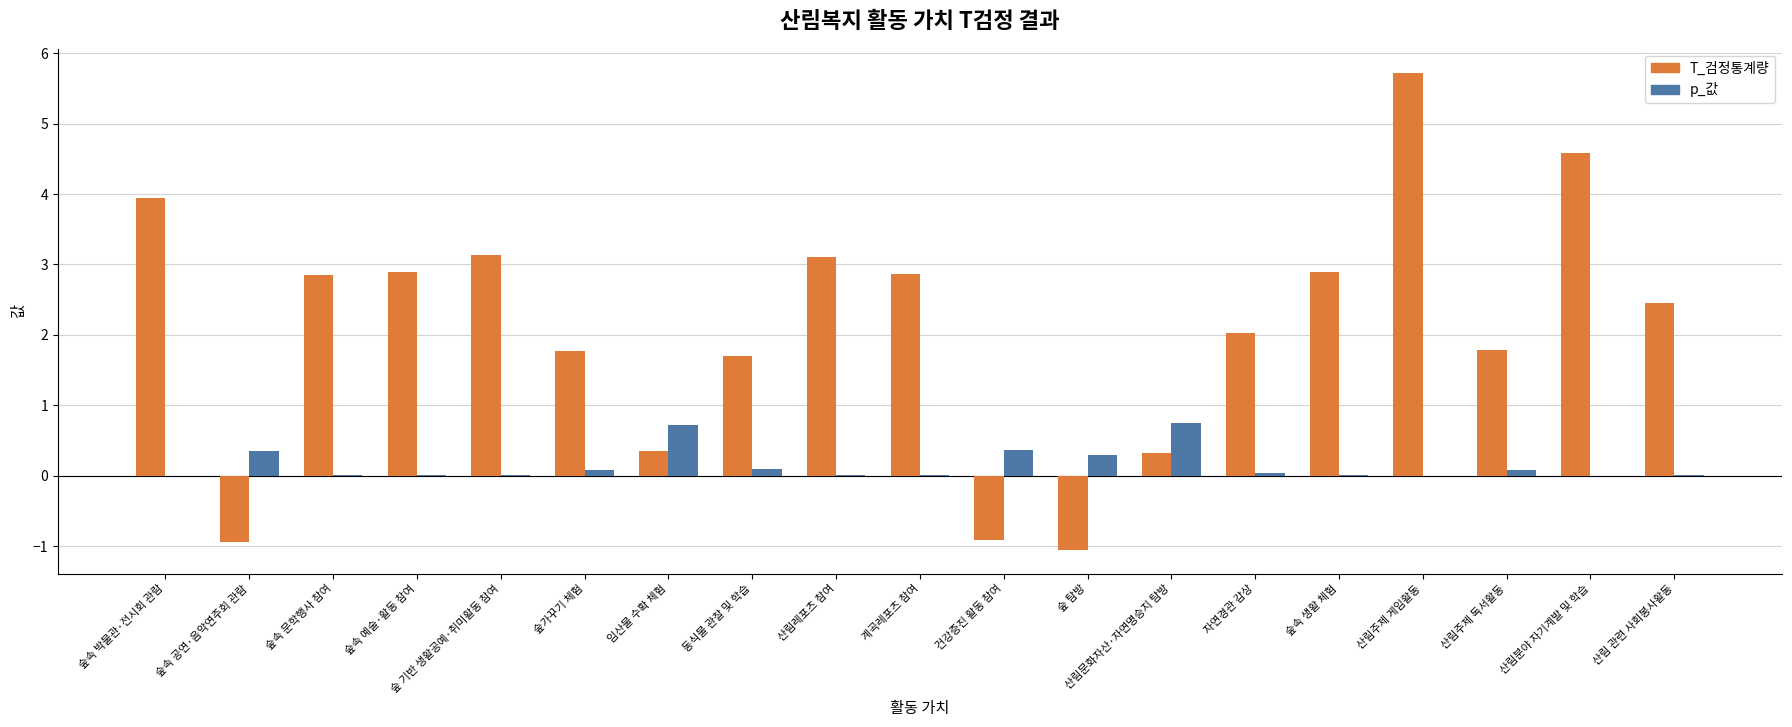

What is the greatest value displayed?

5.7